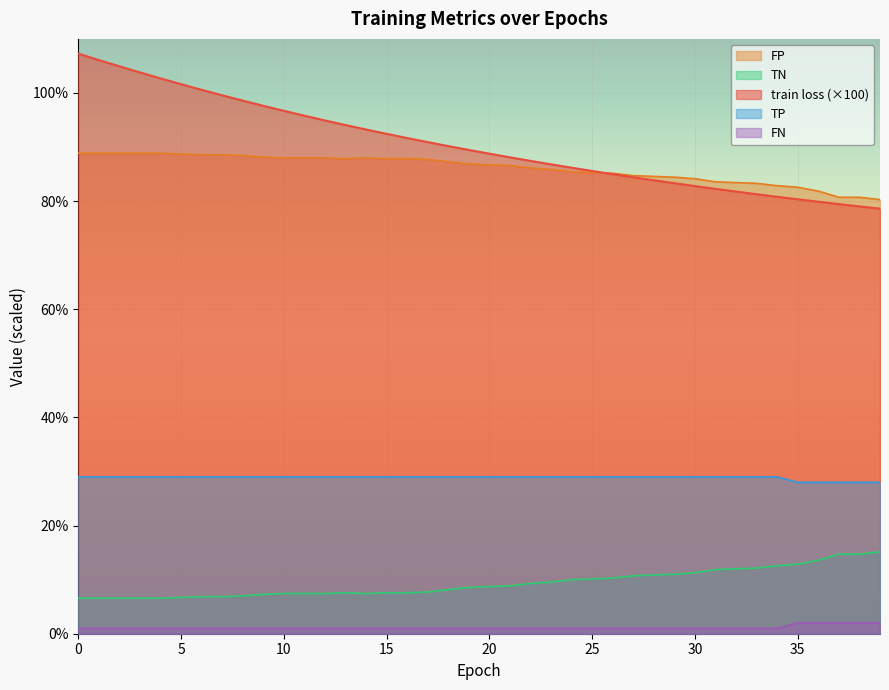

How many distinct data groups are displayed?

5